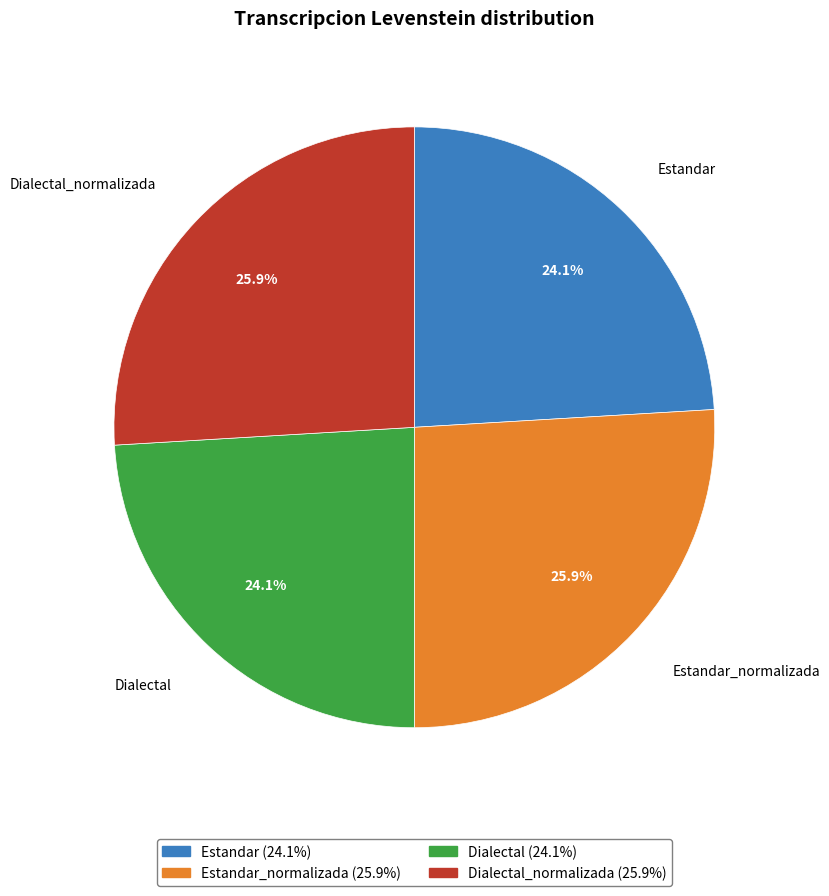

Between Dialectal_normalizada and Estandar, which is larger?

Dialectal_normalizada